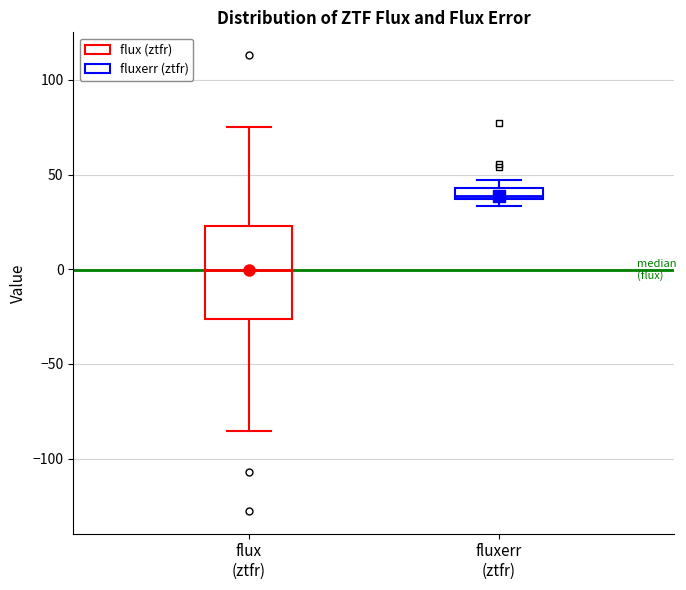

Which box's median line is the lowest?

flux (ztfr)